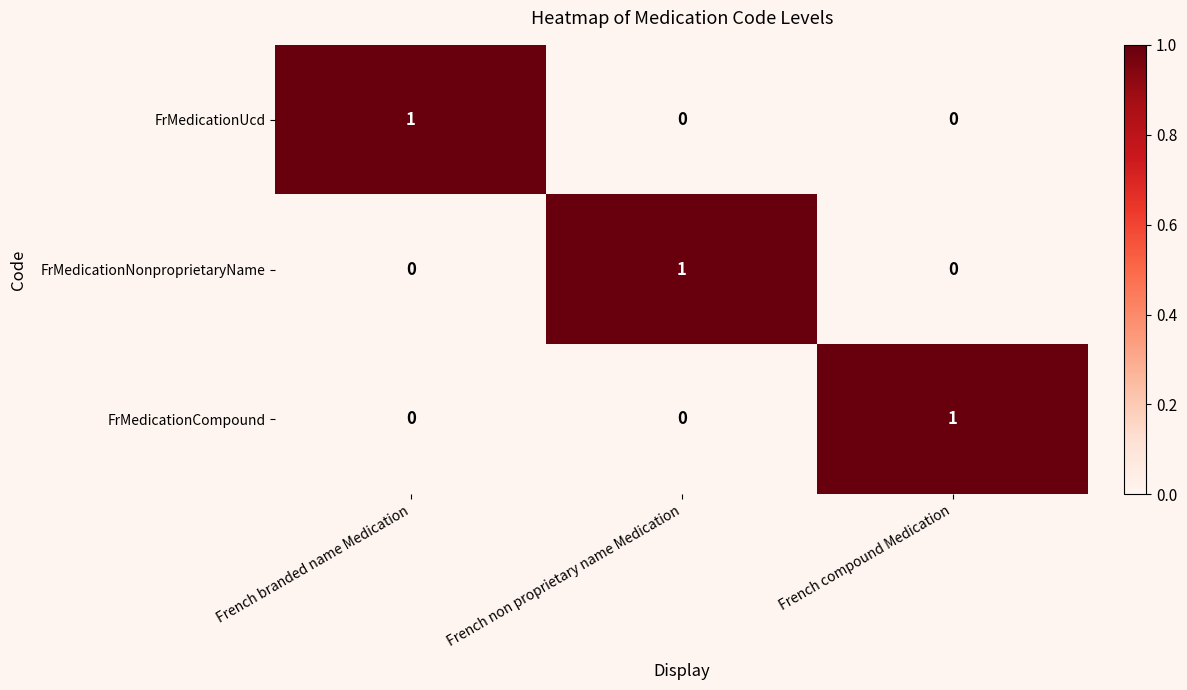

Is it true that FrMedicationUcd equals 1 at French branded name Medication?

True